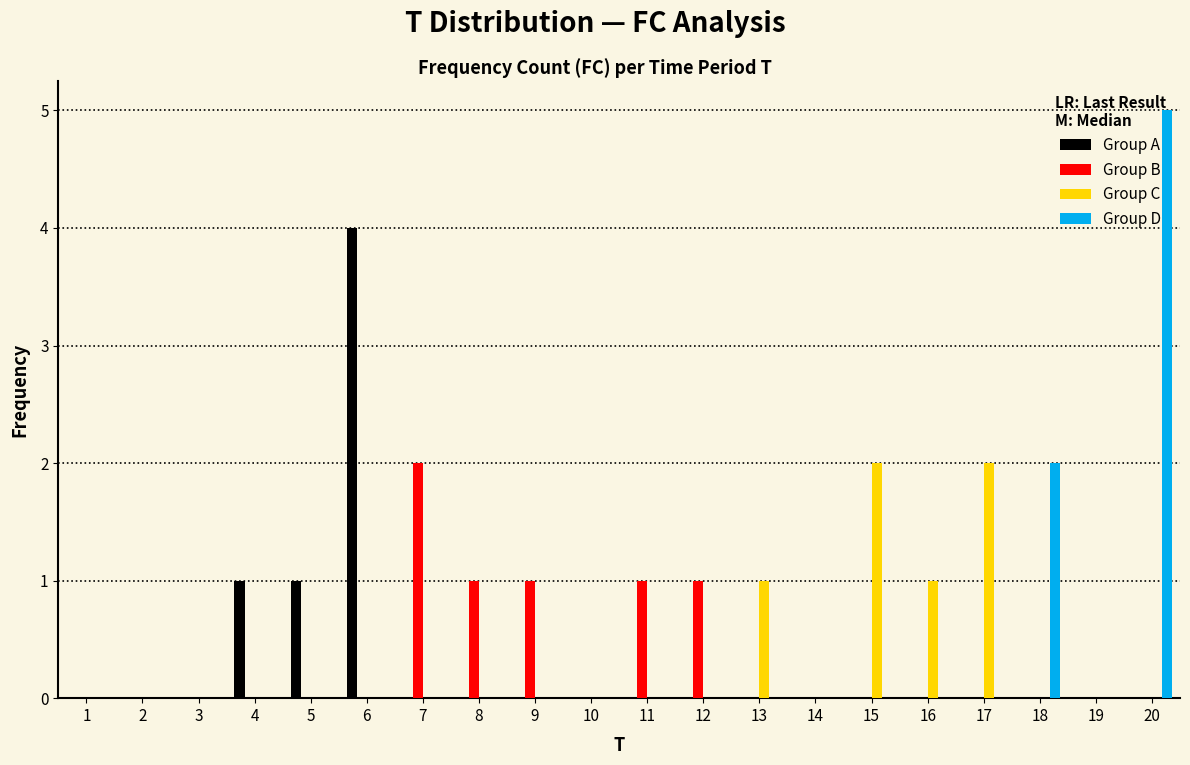

Reading left to right, transcribe this chart: for each range on the x-axis, give the height of each series' bar. The values are not printed on the chart, so give them approximately, as read against the axis.

0.5 to 1.5: Group A=0	Group B=0	Group C=0	Group D=0
1.5 to 2.5: Group A=0	Group B=0	Group C=0	Group D=0
2.5 to 3.5: Group A=0	Group B=0	Group C=0	Group D=0
3.5 to 4.5: Group A=1	Group B=0	Group C=0	Group D=0
4.5 to 5.5: Group A=1	Group B=0	Group C=0	Group D=0
5.5 to 6.5: Group A=4	Group B=0	Group C=0	Group D=0
6.5 to 7.5: Group A=0	Group B=2	Group C=0	Group D=0
7.5 to 8.5: Group A=0	Group B=1	Group C=0	Group D=0
8.5 to 9.5: Group A=0	Group B=1	Group C=0	Group D=0
9.5 to 10.5: Group A=0	Group B=0	Group C=0	Group D=0
10.5 to 11.5: Group A=0	Group B=1	Group C=0	Group D=0
11.5 to 12.5: Group A=0	Group B=1	Group C=0	Group D=0
12.5 to 13.5: Group A=0	Group B=0	Group C=1	Group D=0
13.5 to 14.5: Group A=0	Group B=0	Group C=0	Group D=0
14.5 to 15.5: Group A=0	Group B=0	Group C=2	Group D=0
15.5 to 16.5: Group A=0	Group B=0	Group C=1	Group D=0
16.5 to 17.5: Group A=0	Group B=0	Group C=2	Group D=0
17.5 to 18.5: Group A=0	Group B=0	Group C=0	Group D=2
18.5 to 19.5: Group A=0	Group B=0	Group C=0	Group D=0
19.5 to 20.5: Group A=0	Group B=0	Group C=0	Group D=5